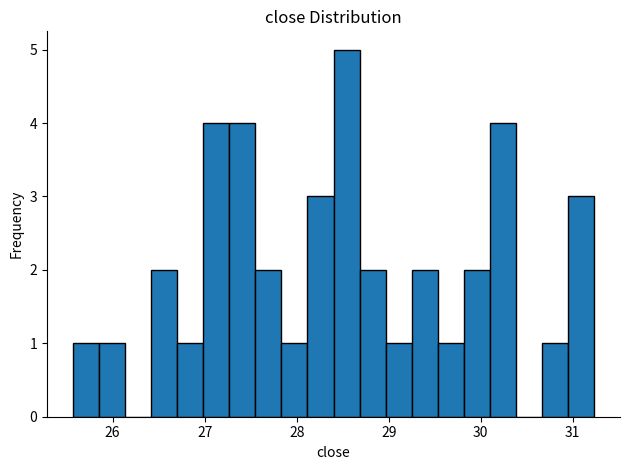

Around what value on the x-axis is the tallest bar? Give the approximate position of its centre, as read against the axis.

28.5